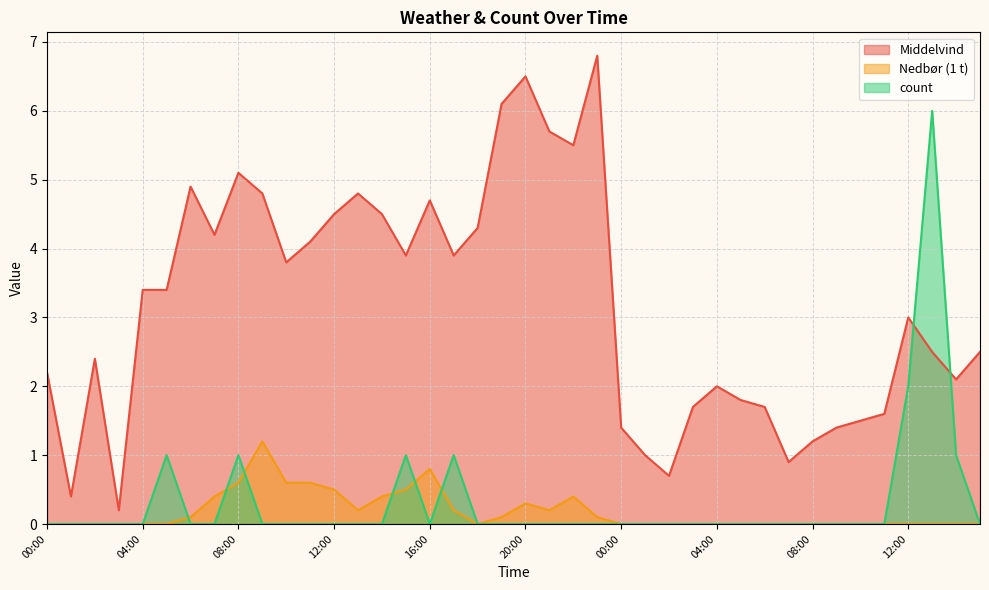

True or false: Middelvind and Nedbør (1 t) intersect in this chart.

False